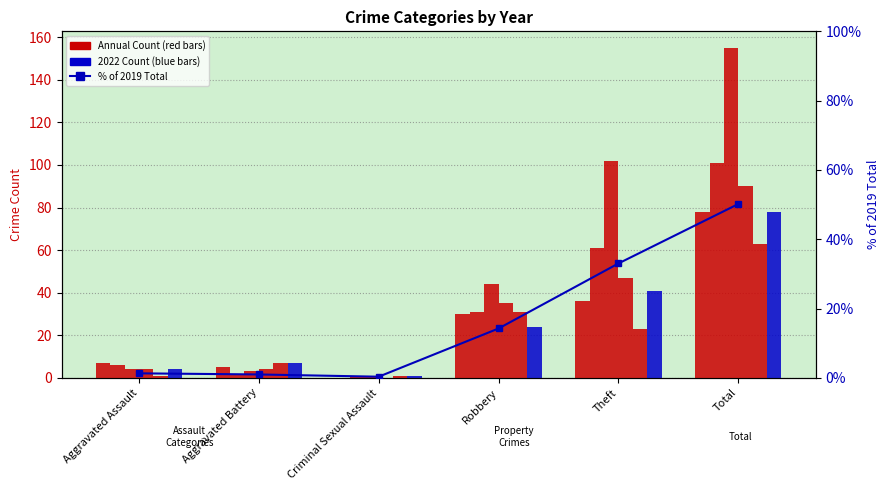

Reading right to left, extract all data points from this chart.

Total=50.2	Theft=33.0	Robbery=14.2	Criminal Sexual Assault=0.3	Aggravated Battery=1.0	Aggravated Assault=1.3